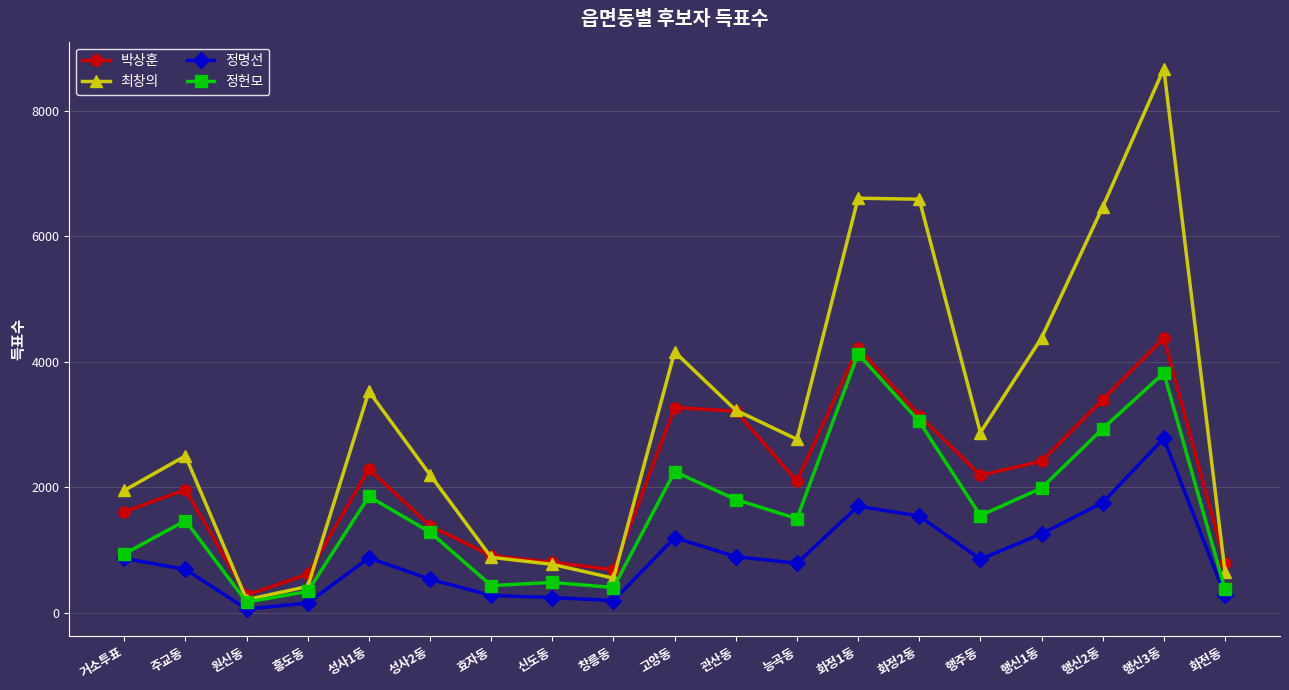

What is the average value of the 최창의 series?

3129